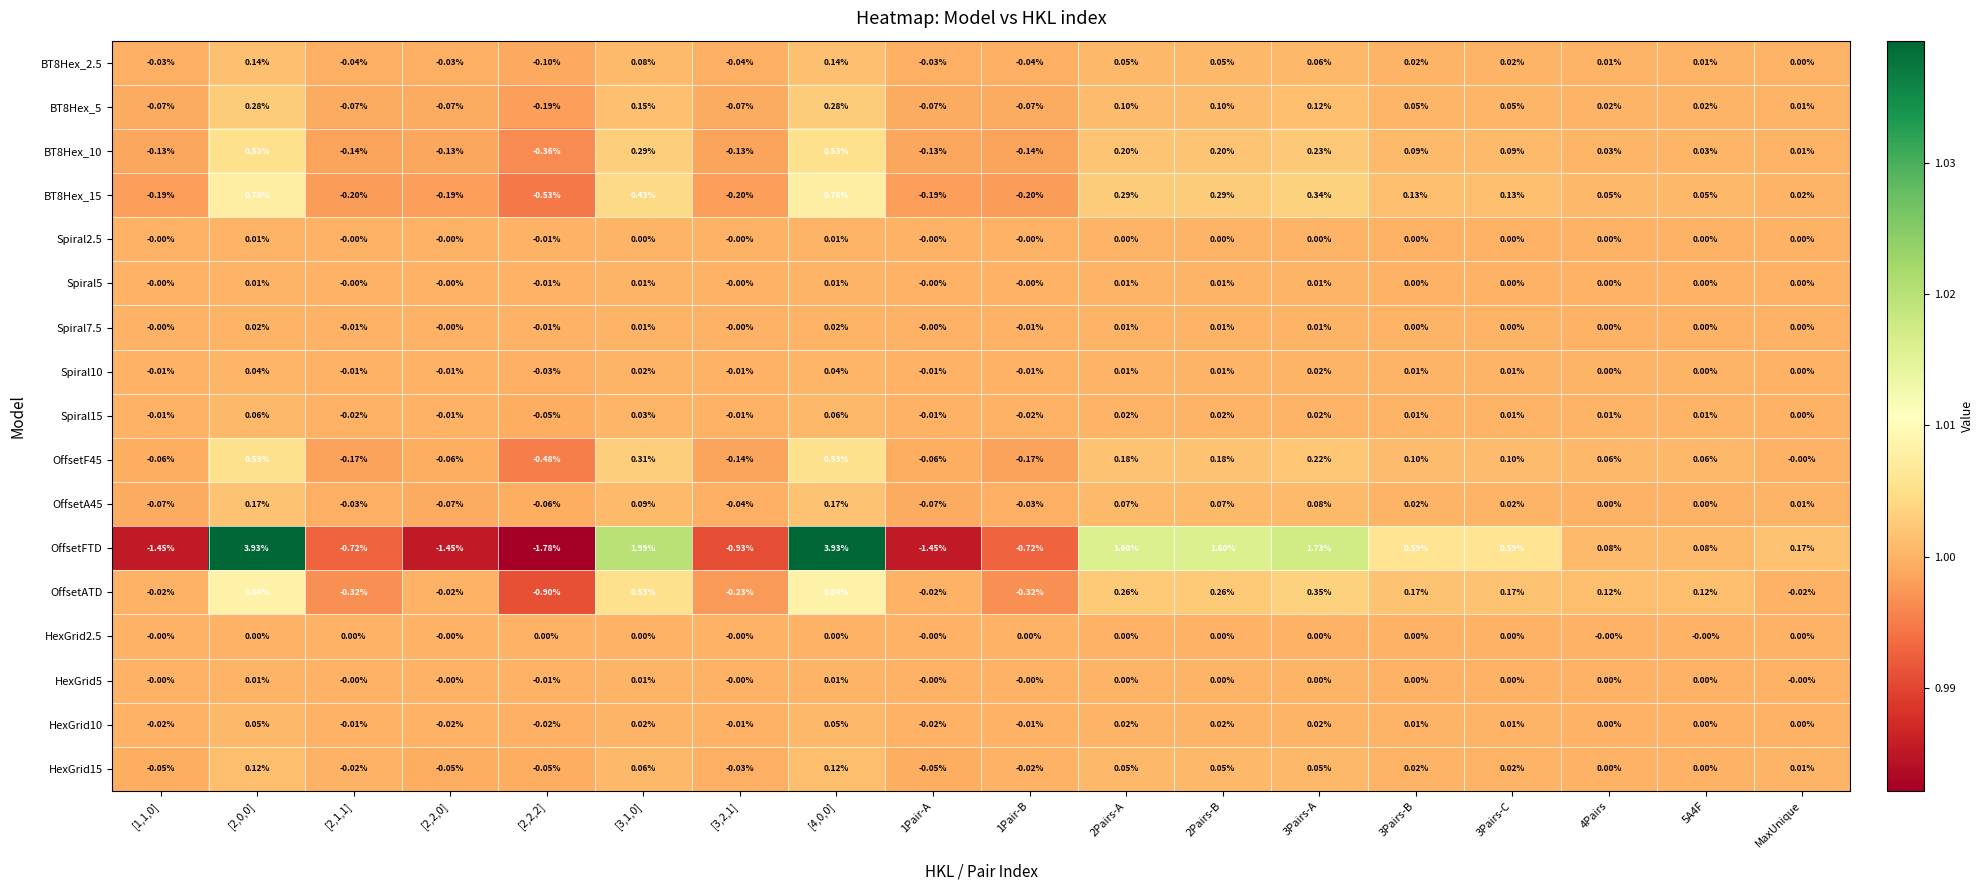

Which series has the largest total across all categories?

OffsetFTD